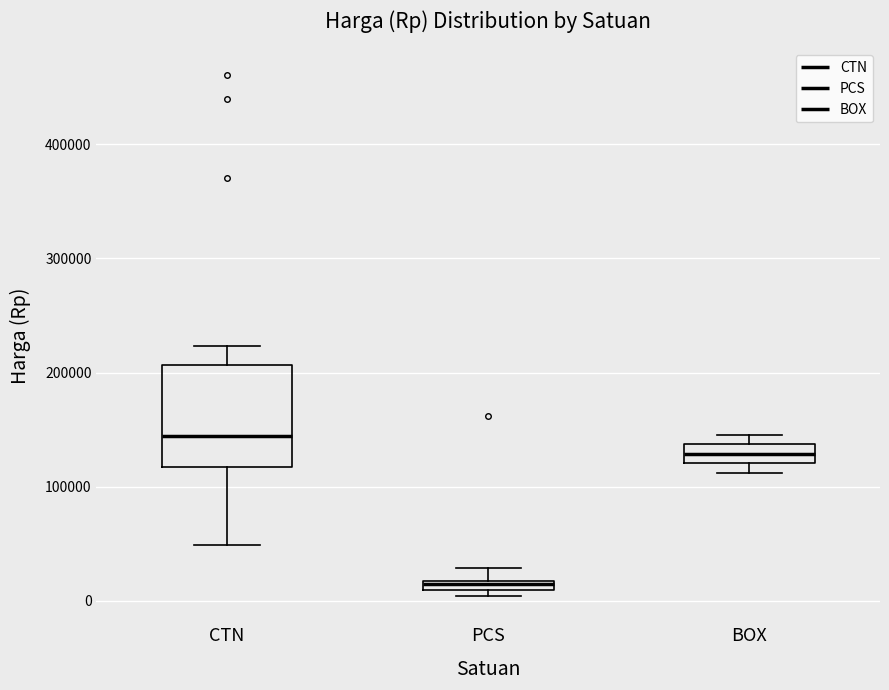

Comparing the boxes themselves (not the whiskers), which one is the tallest?

CTN